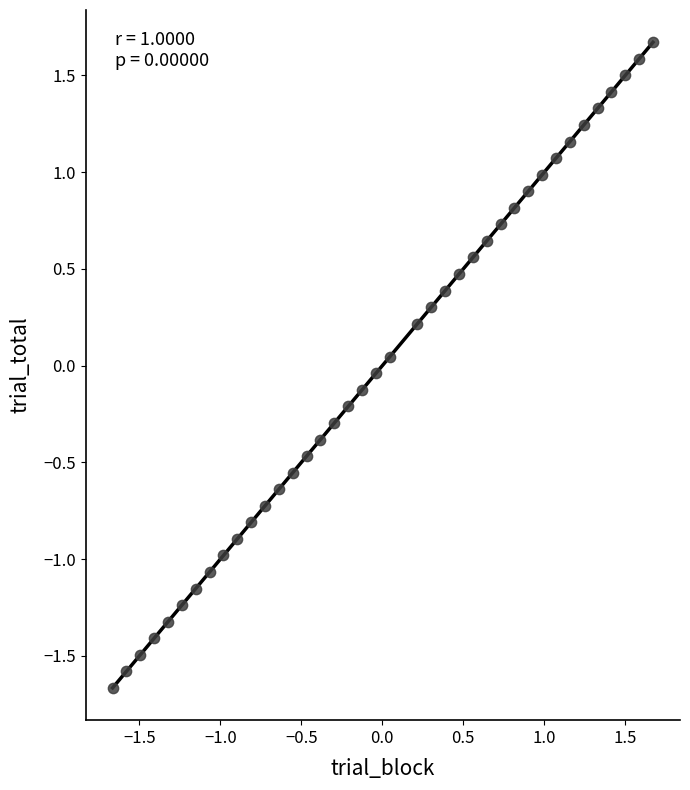

What is the range of Y values (max minus min)?

3.3